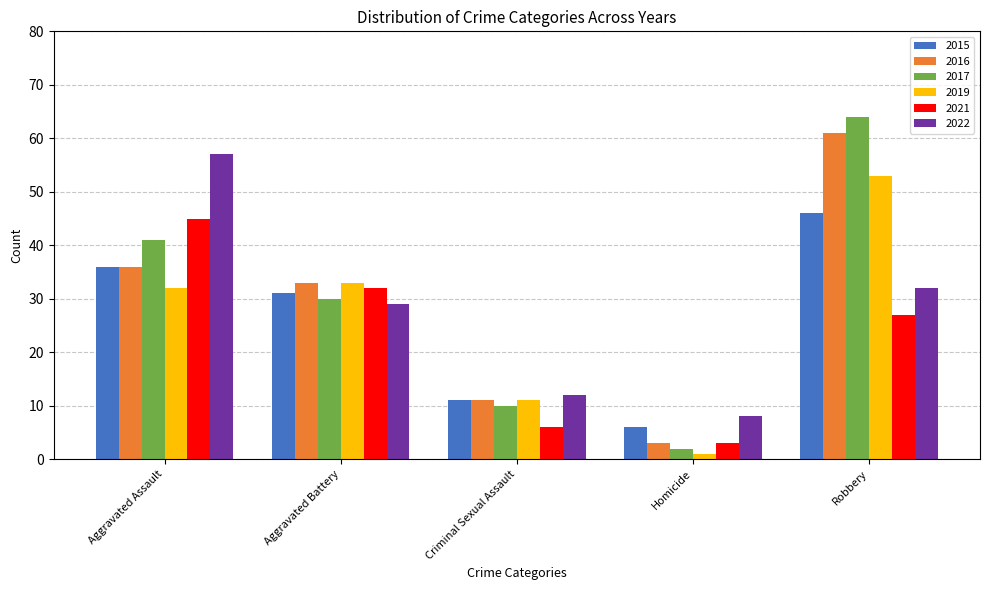

True or false: 2017 has a value of 42 at Aggravated Battery.

False